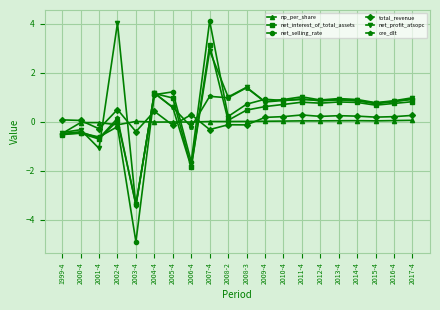

Where do net_profit_atsopc and total_revenue first cross each other?

2001-4 and 2002-4